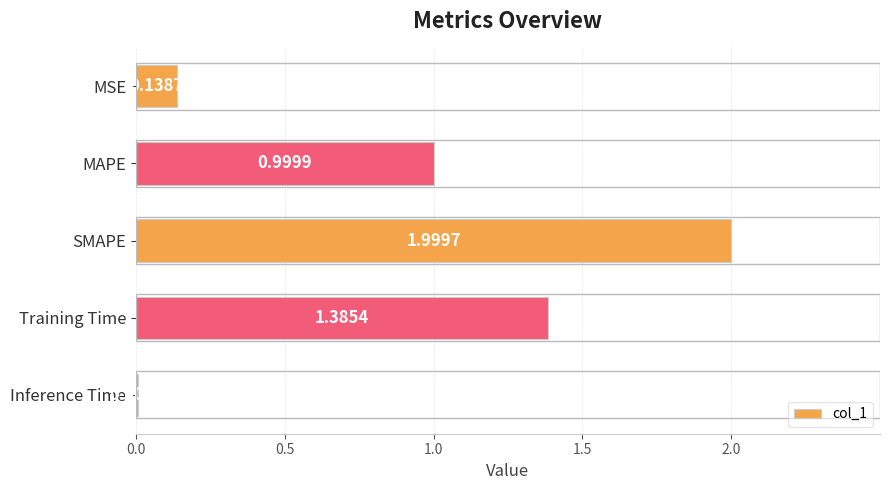

What is the sum of the values at MAPE and Inference Time?

1.0